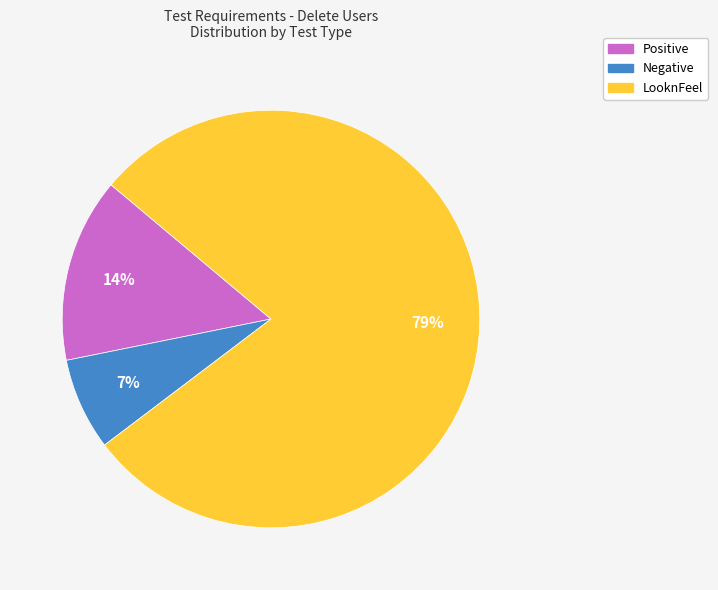

What is the ratio of the value at Negative to the value at Positive?

0.5